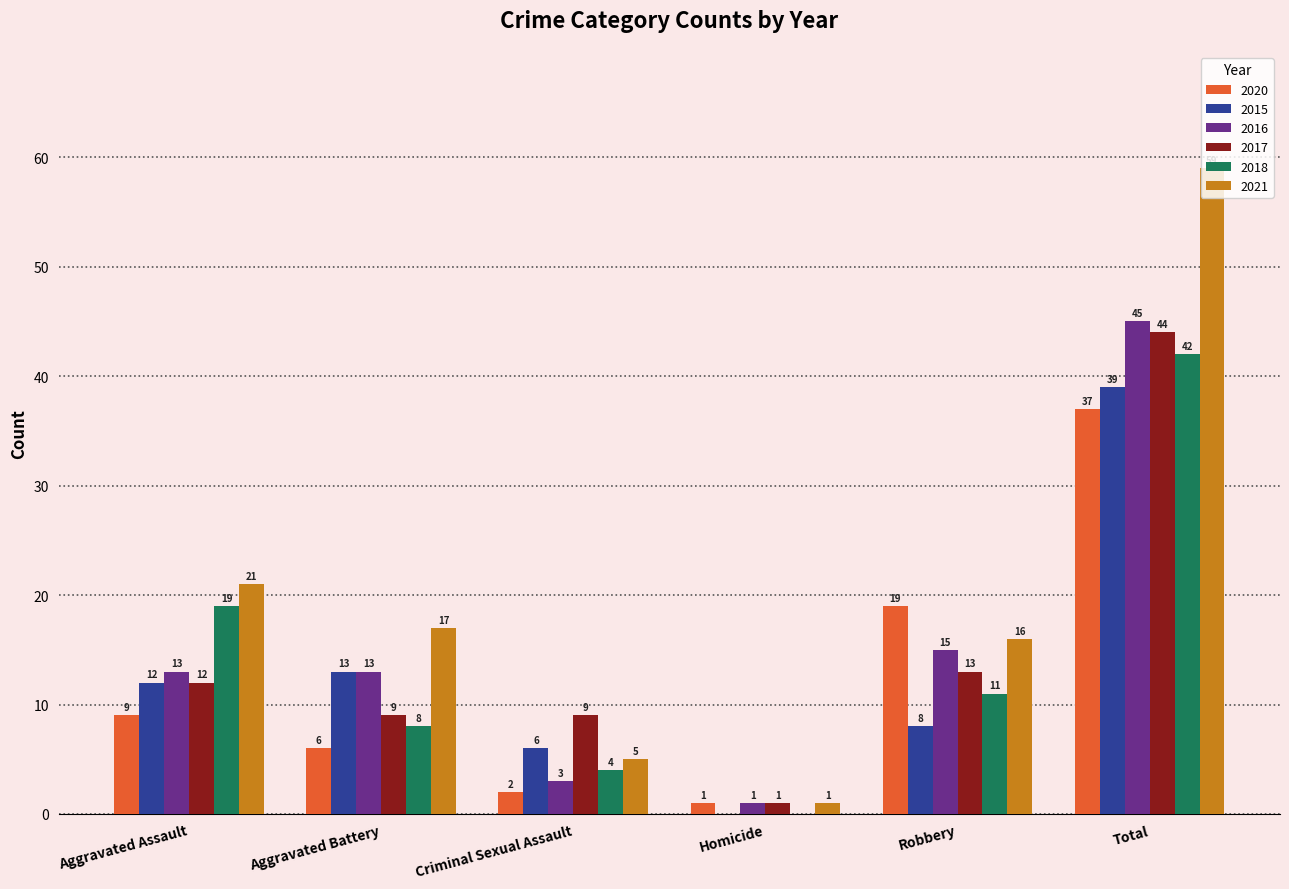

Reading right to left, transcribe all the data shown in this chart.

2020: Total=37	Robbery=19	Homicide=1	Criminal Sexual Assault=2	Aggravated Battery=6	Aggravated Assault=9
2015: Total=39	Robbery=8	Homicide=0	Criminal Sexual Assault=6	Aggravated Battery=13	Aggravated Assault=12
2016: Total=45	Robbery=15	Homicide=1	Criminal Sexual Assault=3	Aggravated Battery=13	Aggravated Assault=13
2017: Total=44	Robbery=13	Homicide=1	Criminal Sexual Assault=9	Aggravated Battery=9	Aggravated Assault=12
2018: Total=42	Robbery=11	Homicide=0	Criminal Sexual Assault=4	Aggravated Battery=8	Aggravated Assault=19
2021: Total=59	Robbery=16	Homicide=1	Criminal Sexual Assault=5	Aggravated Battery=17	Aggravated Assault=21